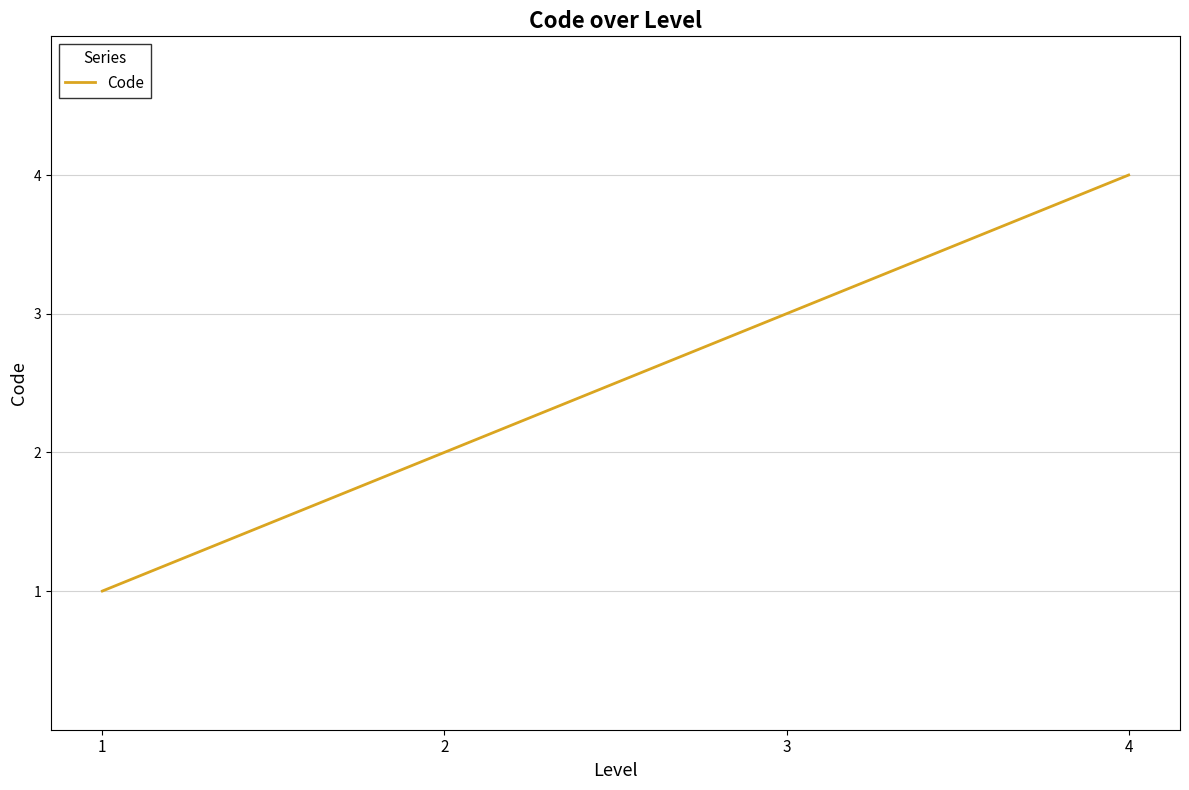

List the labels in order of value, smallest first.

1, 2, 3, 4